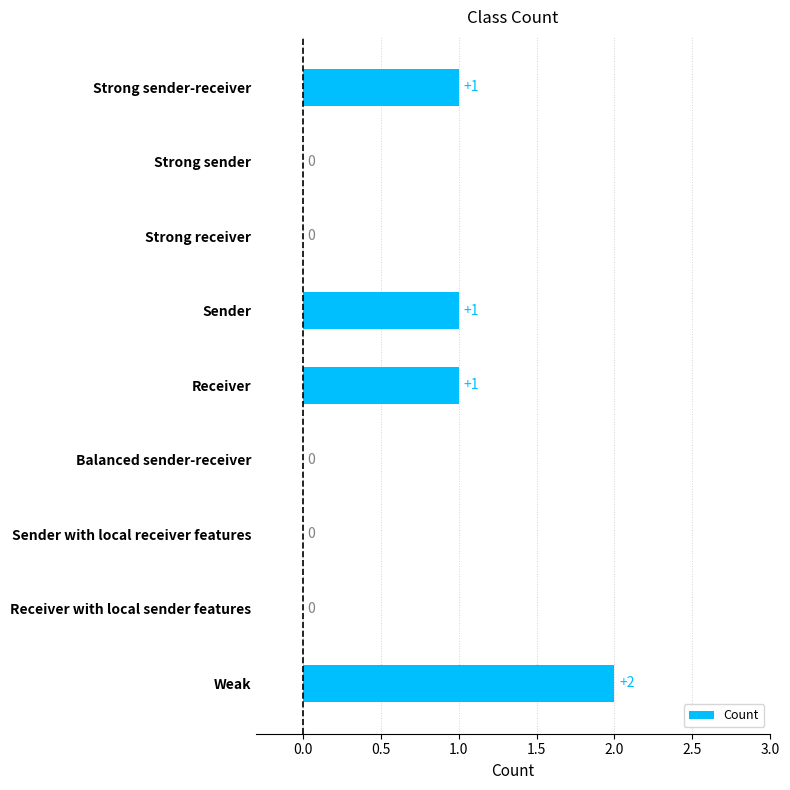

Reading bottom to top, extract all data points from this chart.

Weak=2	Receiver with local sender features=0	Sender with local receiver features=0	Balanced sender-receiver=0	Receiver=1	Sender=1	Strong receiver=0	Strong sender=0	Strong sender-receiver=1